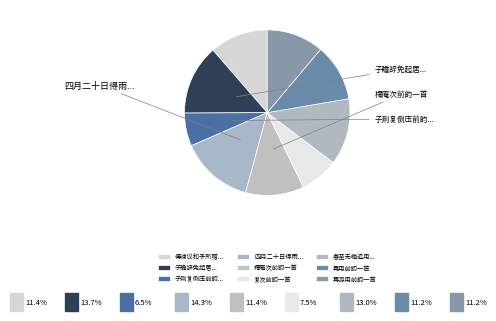

What is the largest slice in the pie chart?

四月二十日得雨方足闻城间一祷即应沾渥久矣此馀波所及也再用前韵一首寄呈恕斋